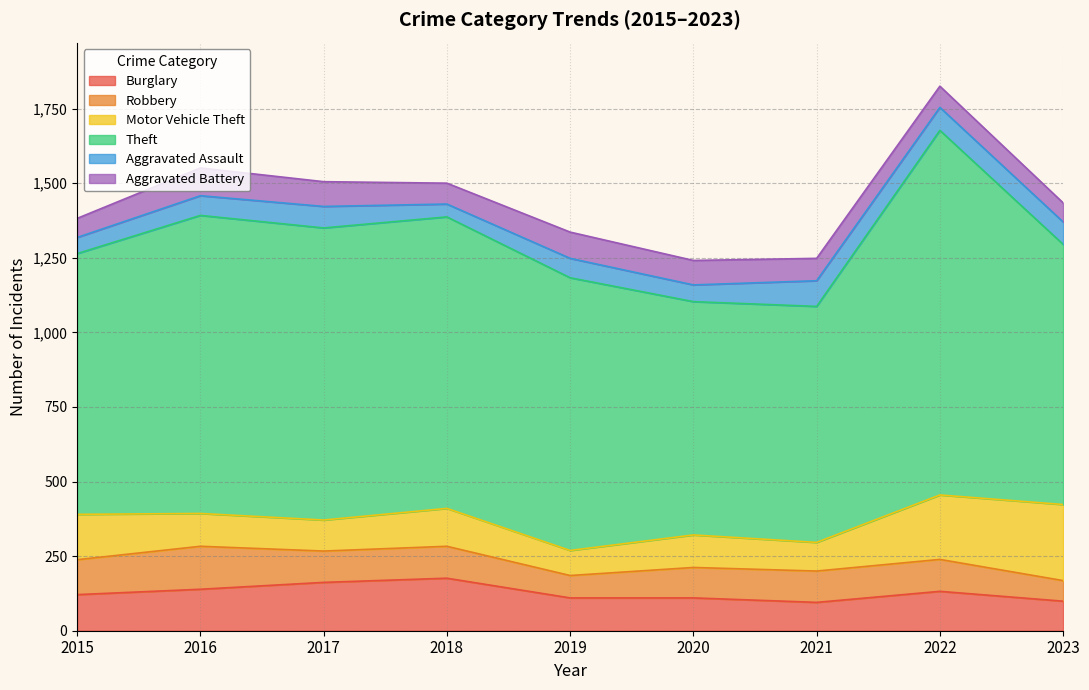

Which series has the widest spread of values?

Theft